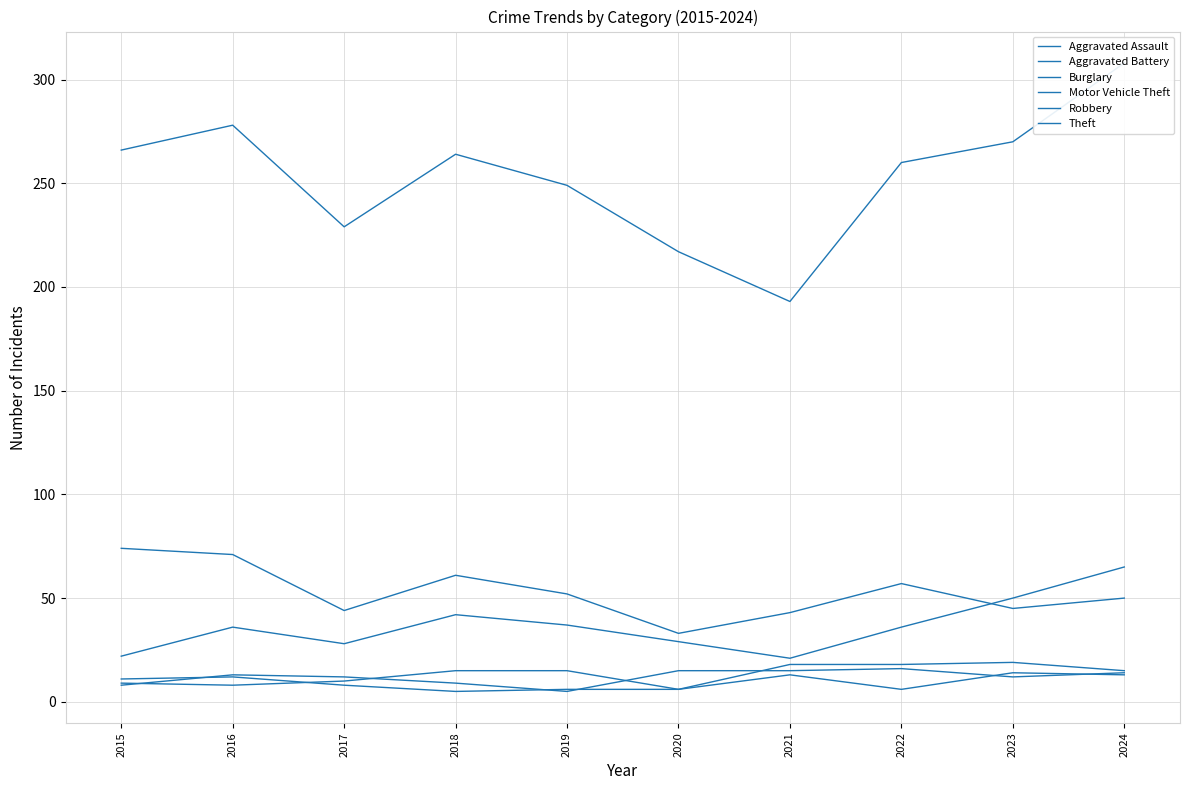

Between 2018 and 2017, which is larger?

2018